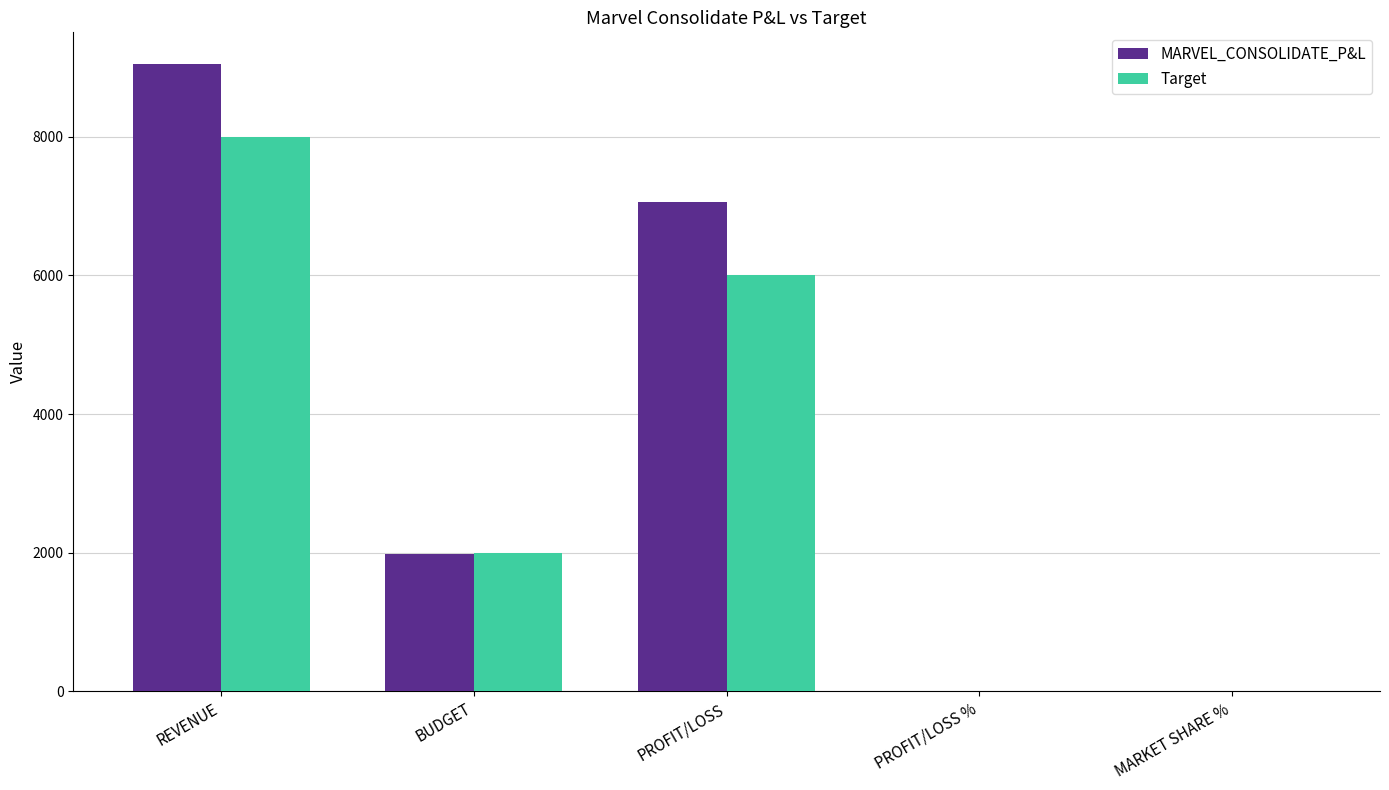

What are all the series names shown in the legend?

MARVEL_CONSOLIDATE_P&L, Target